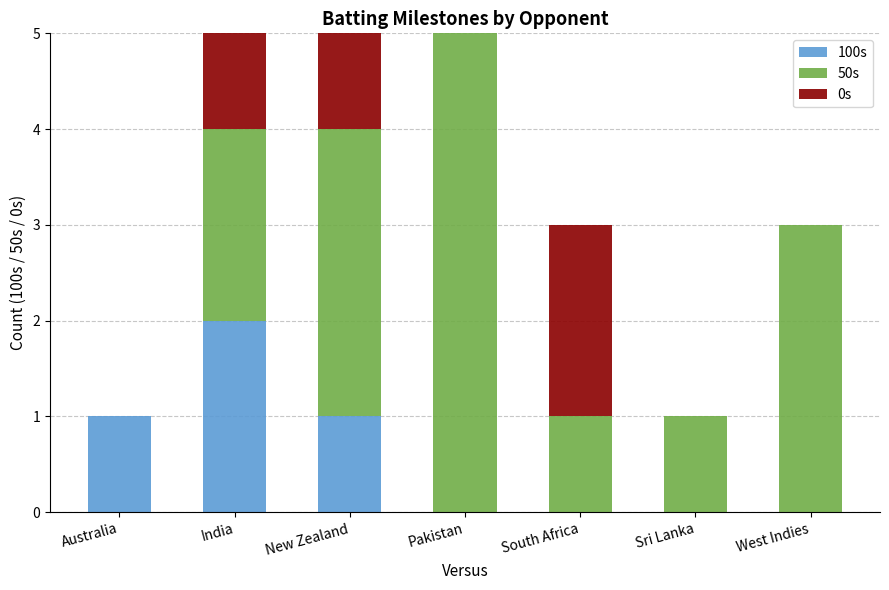

At which category is the sum across all series the highest?

India